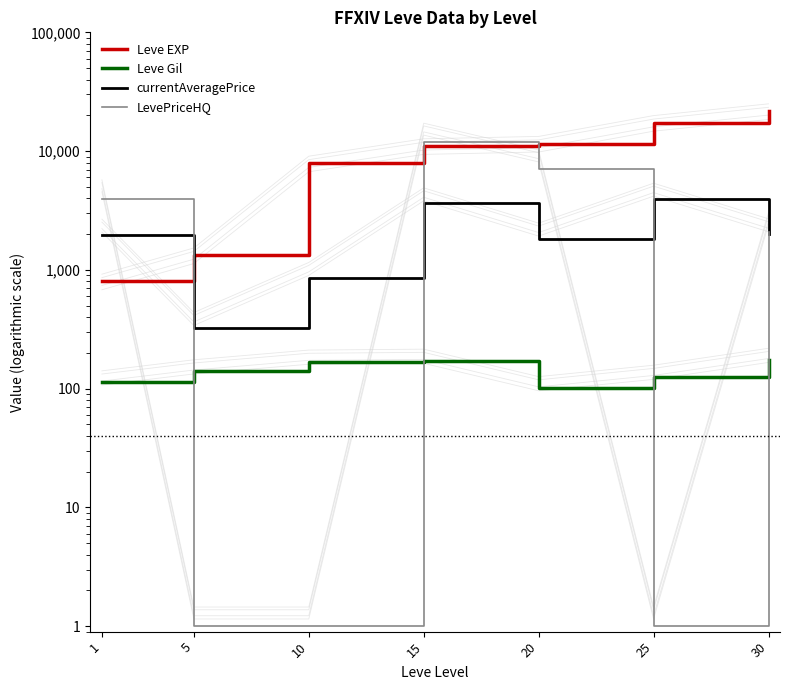

What is the difference between the highest and lowest values at 20?

11459.0